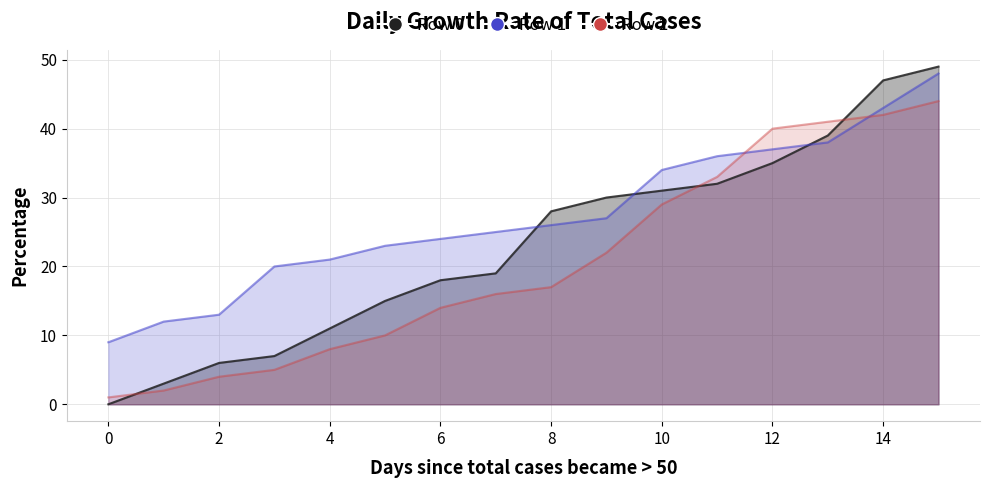

How many series are shown in this chart?

3